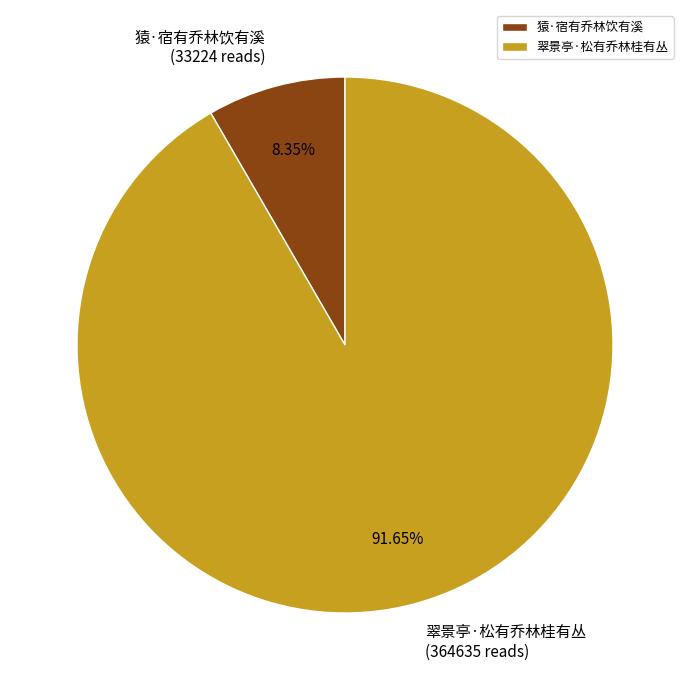

What percentage do 翠景亭·松有乔林桂有丛 and 猿·宿有乔林饮有溪 together represent?

100.0%